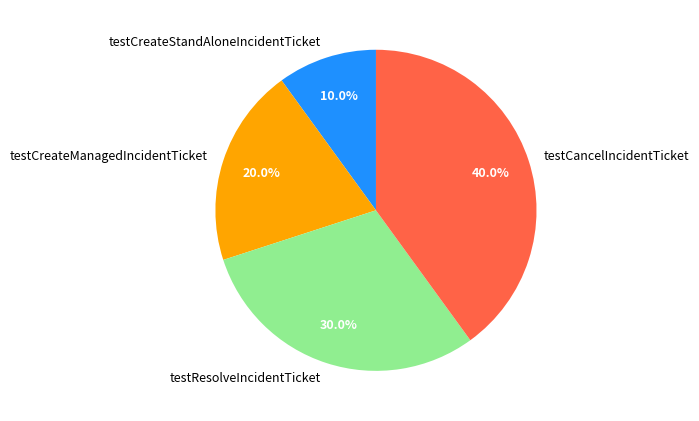

Approximately how many times larger is the value at testResolveIncidentTicket compared to testCreateStandAloneIncidentTicket?

3.0